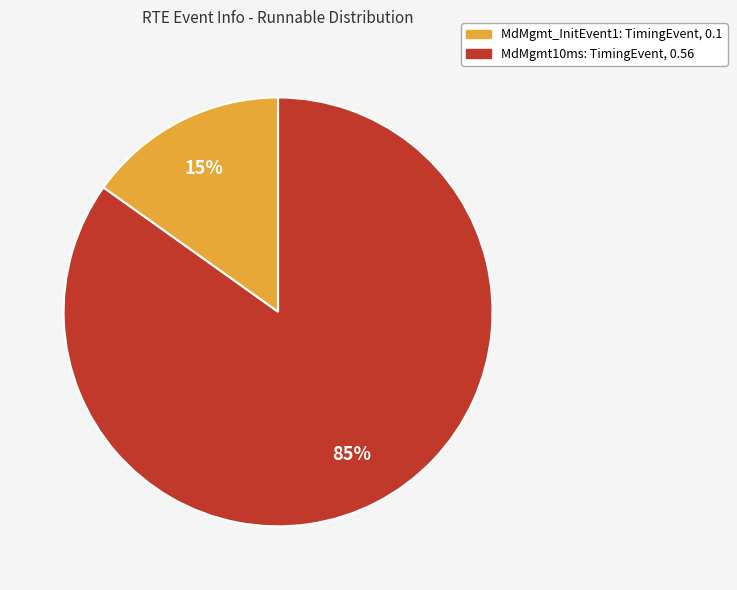

To the nearest percent, what is the difference between the largest and smallest slice percentages?

70%